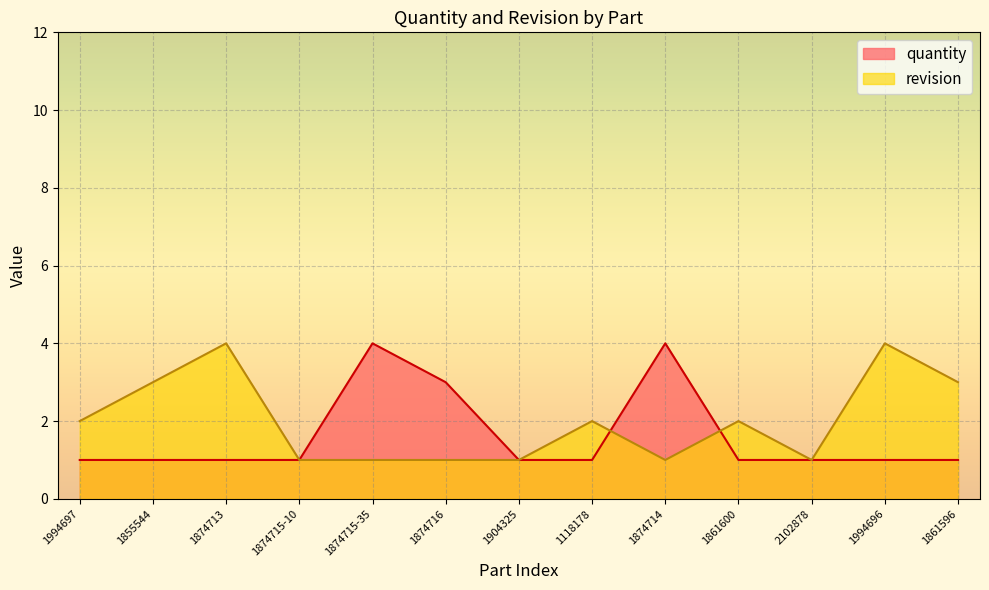

What is the label of the 1st point from the right?

1861596